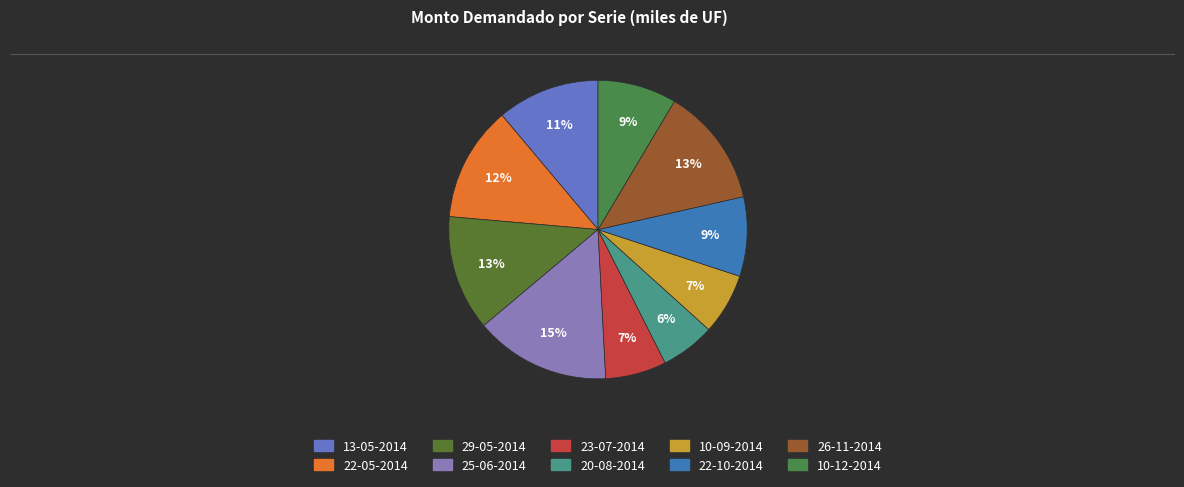

Is the sum of 20-08-2014 and 25-06-2014 greater than half?

No